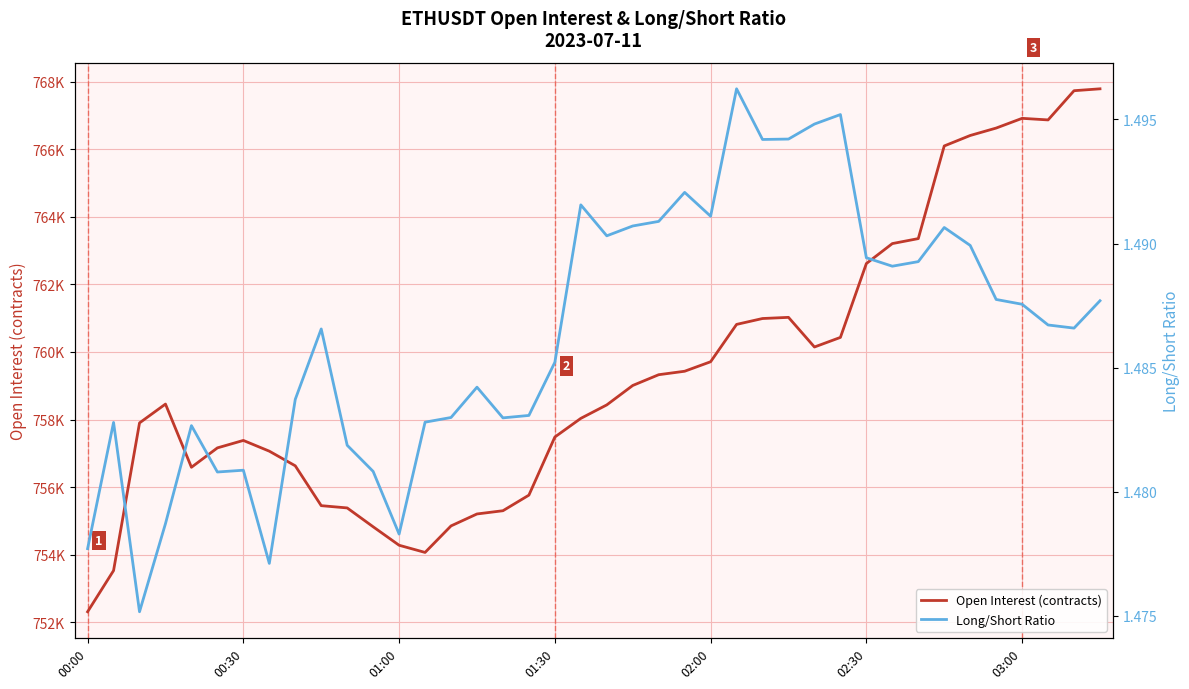

Where is Open Interest (contracts) nearest to the value 760050?

28